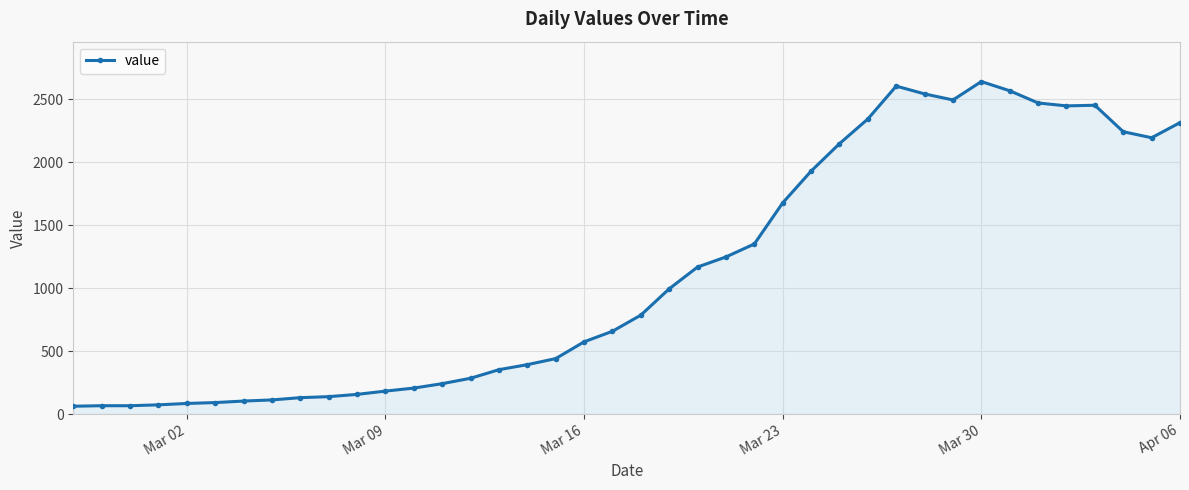

What is the greatest value displayed?

2639